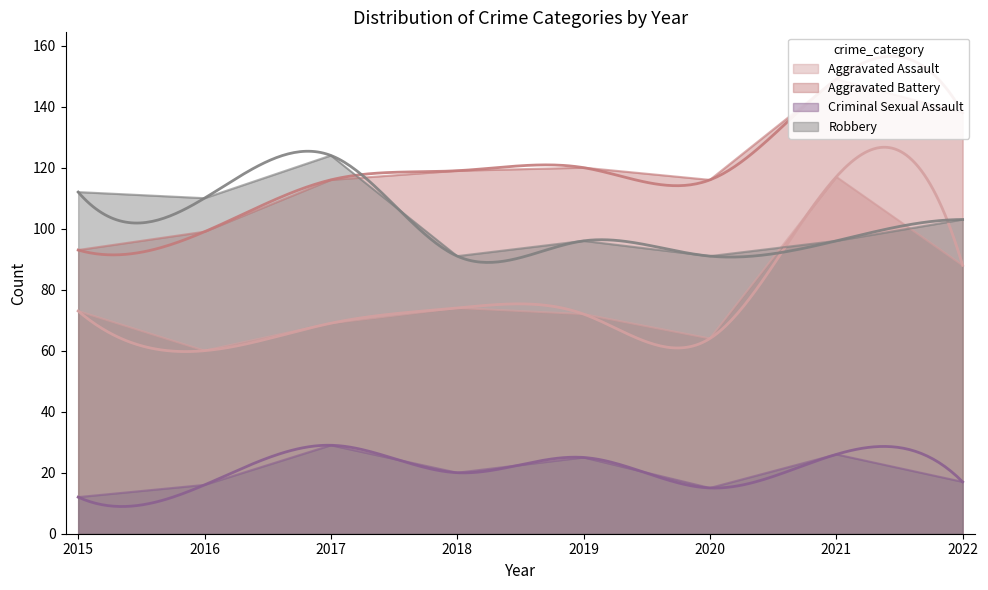

At which label does Criminal Sexual Assault reach its peak?

2017